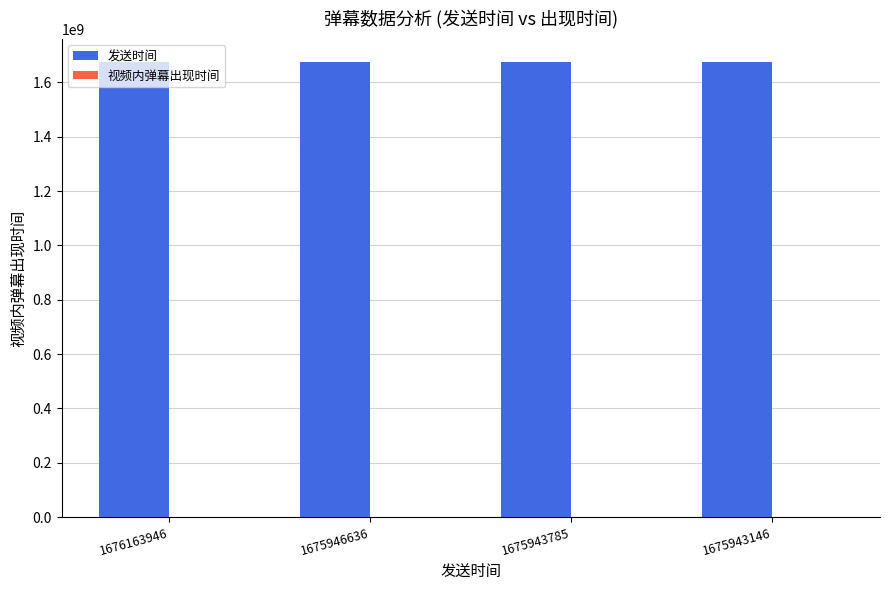

What is the highest value of the 发送时间 series?

1676163946.0